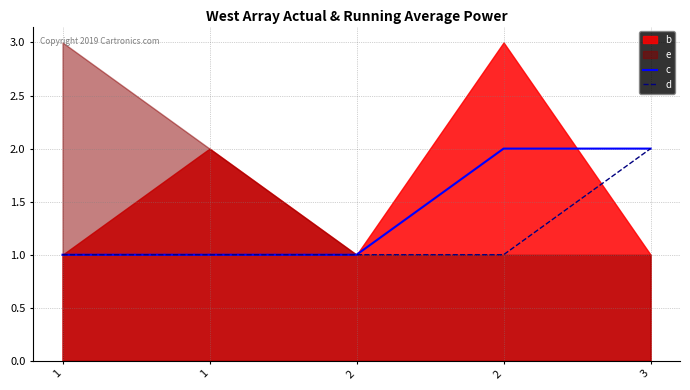

True or false: d and c cross at least once.

False